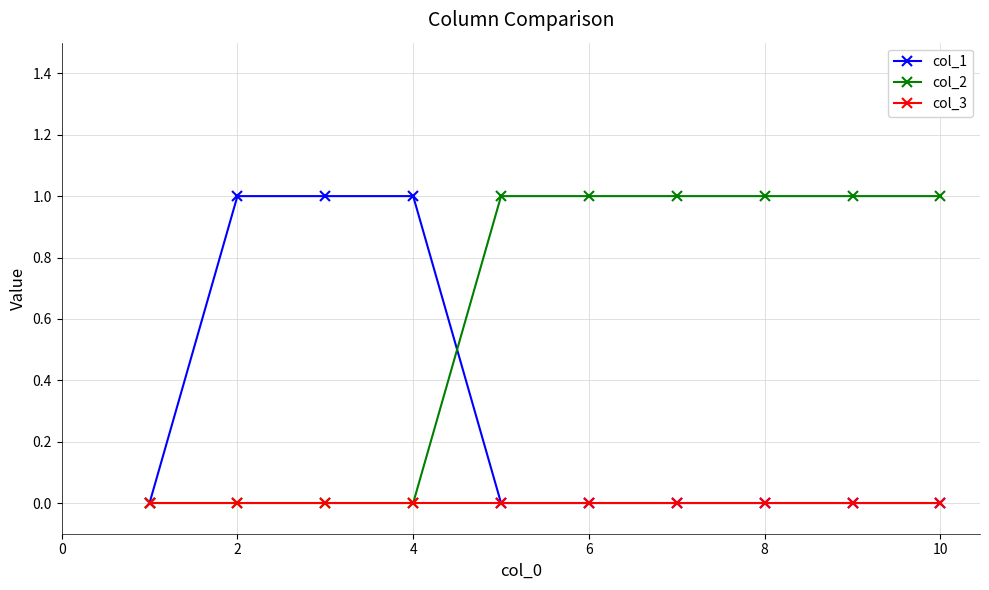

What is the sum of all col_1 values?

3